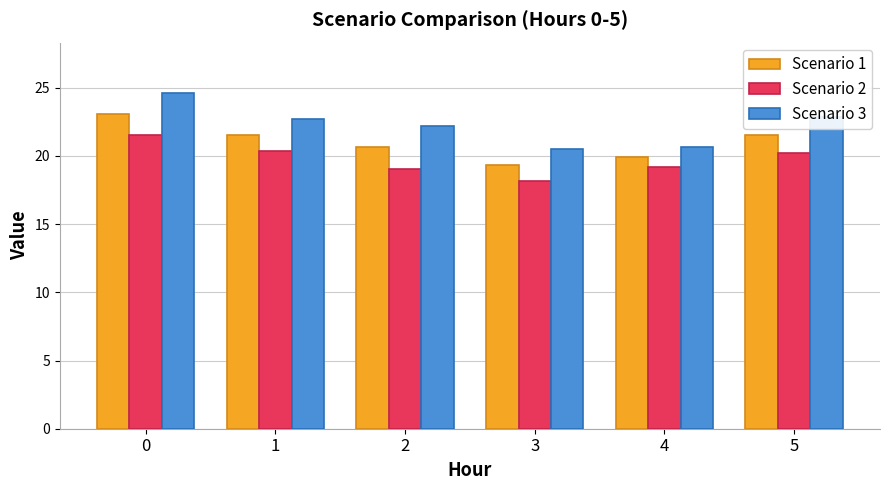

What is the difference between the Scenario 3 values at 2 and 5?

0.6